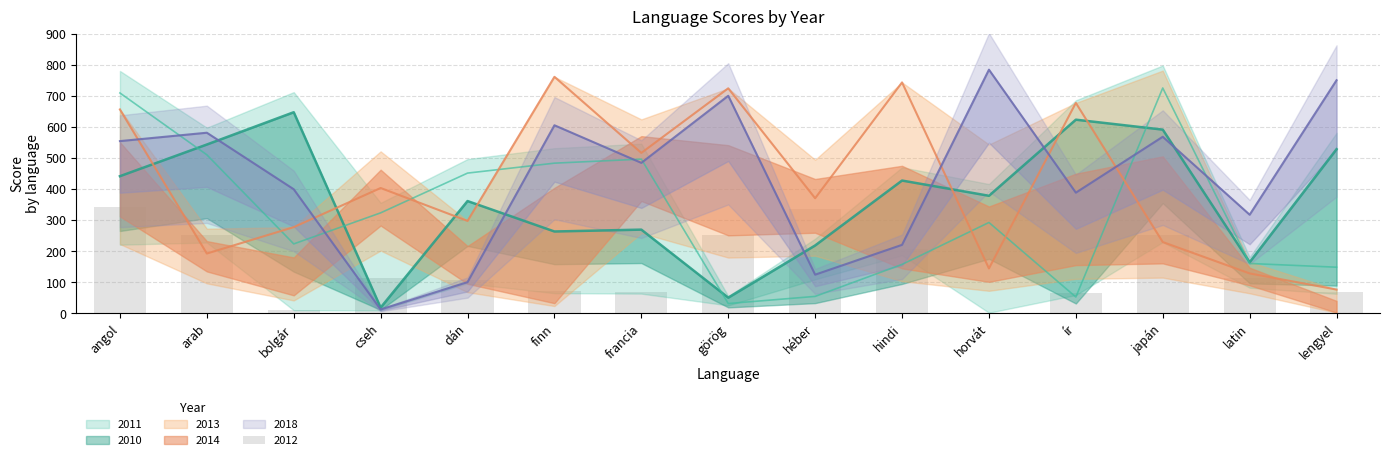

What is the difference between the highest and lowest values at héber?

316.0